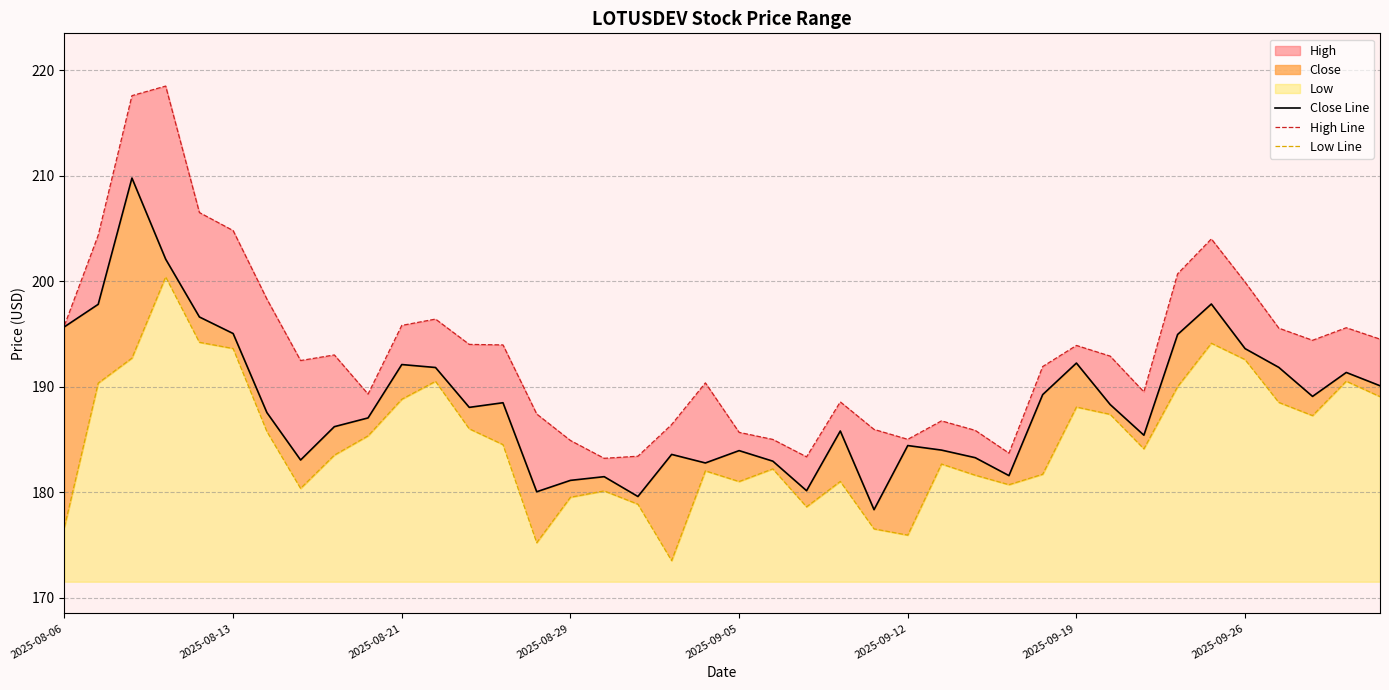

What is the total value across all series at 24?

540.8